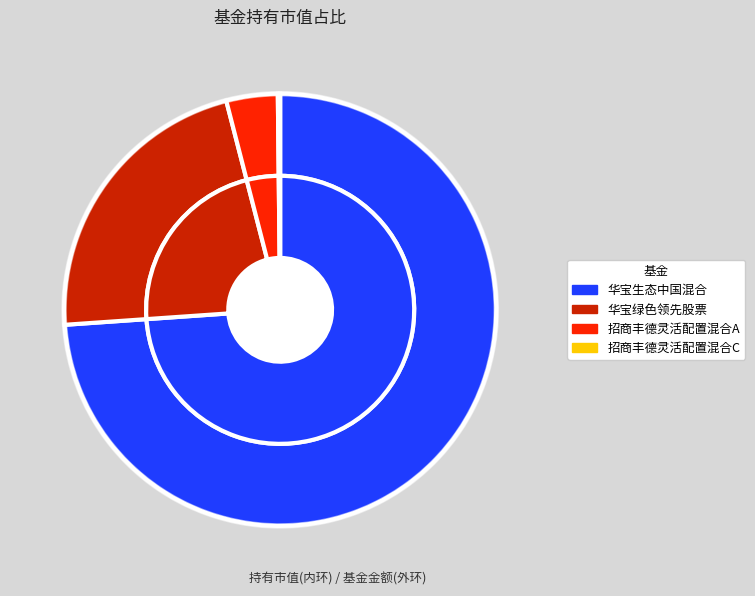

Count the number of slices in the pie.

4